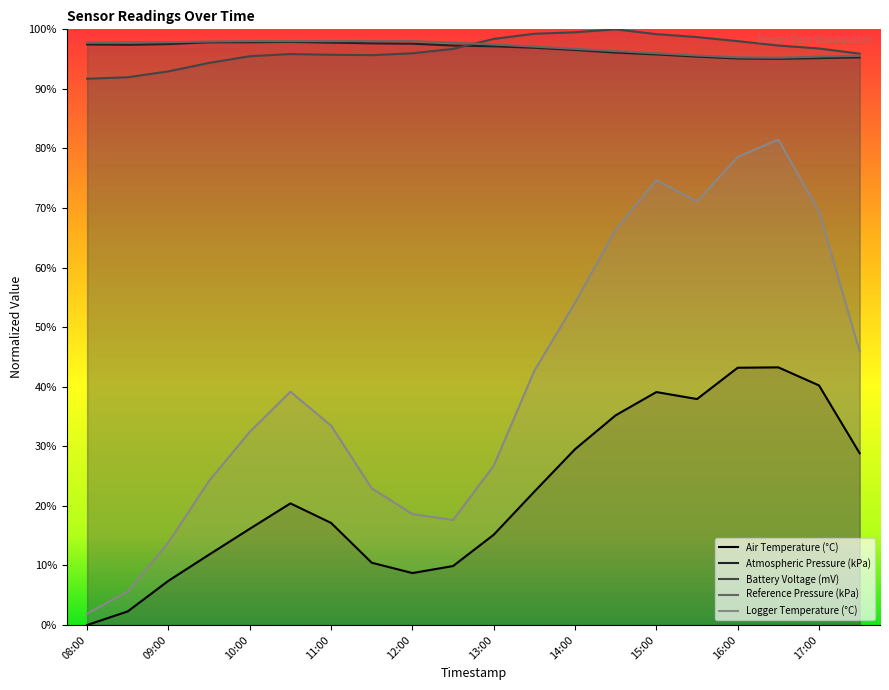

Reading left to right, transcribe all the data shown in this chart.

Air Temperature (°C): 0.0	2.3	7.4	11.8	16.2	20.4	17.1	10.5	8.7	9.9	15.2	22.4	29.5	35.2	39.1	37.9	43.2	43.3	40.2	28.8
Atmospheric Pressure (kPa): 97.5	97.4	97.5	97.8	97.8	97.9	97.8	97.6	97.6	97.3	97.2	96.9	96.5	96.1	95.8	95.4	95.1	95.0	95.2	95.3
Battery Voltage (mV): 91.7	92.0	92.9	94.4	95.5	95.9	95.7	95.7	96.0	96.7	98.4	99.3	99.5	100.0	99.2	98.7	98.0	97.3	96.8	95.9
Reference Pressure (kPa): 97.8	97.8	97.8	98.0	98.0	98.0	98.0	98.0	98.0	97.8	97.5	97.1	96.7	96.3	96.0	95.6	95.3	95.2	95.4	95.5
Logger Temperature (°C): 1.9	5.6	13.9	24.2	32.4	39.2	33.5	23.0	18.6	17.6	26.7	42.7	54.1	66.4	74.7	71.1	78.6	81.5	69.4	45.9